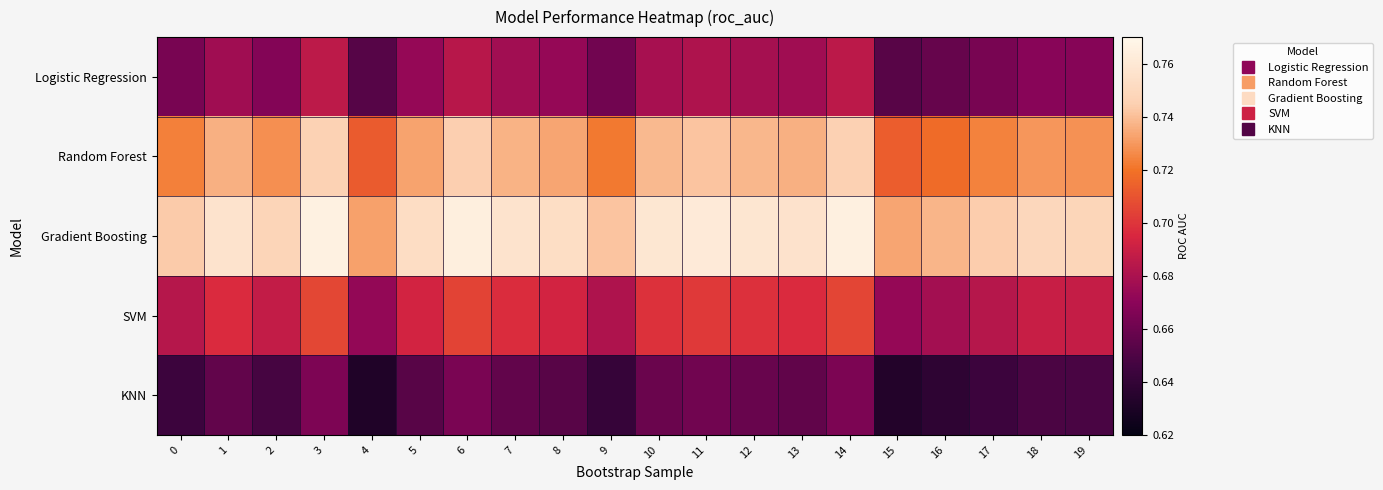

List the series in order of their peak value, lowest first.

KNN, Logistic Regression, SVM, Random Forest, Gradient Boosting